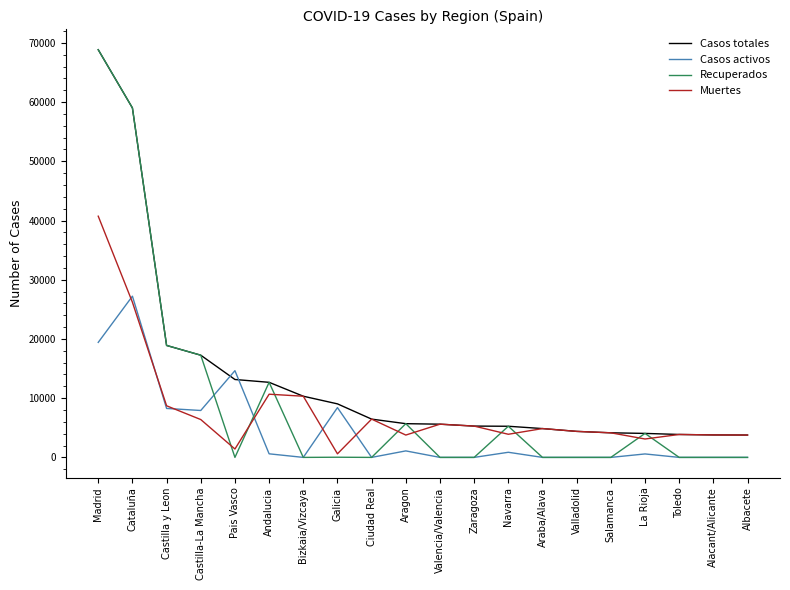

What is the maximum value shown in the chart?

68852